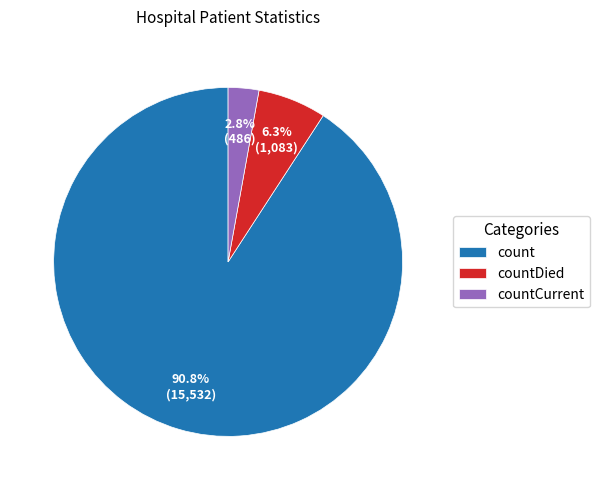

Which has a higher value, count or countDied?

count